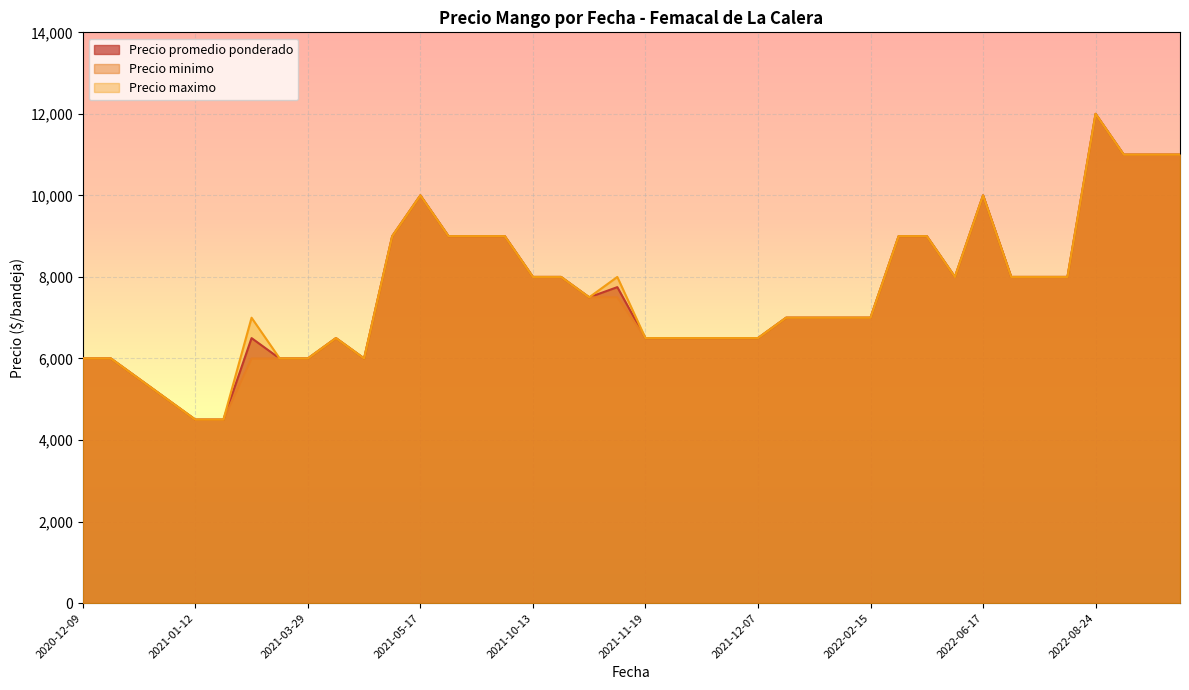

At which category is the sum across all series the highest?

2022-08-24